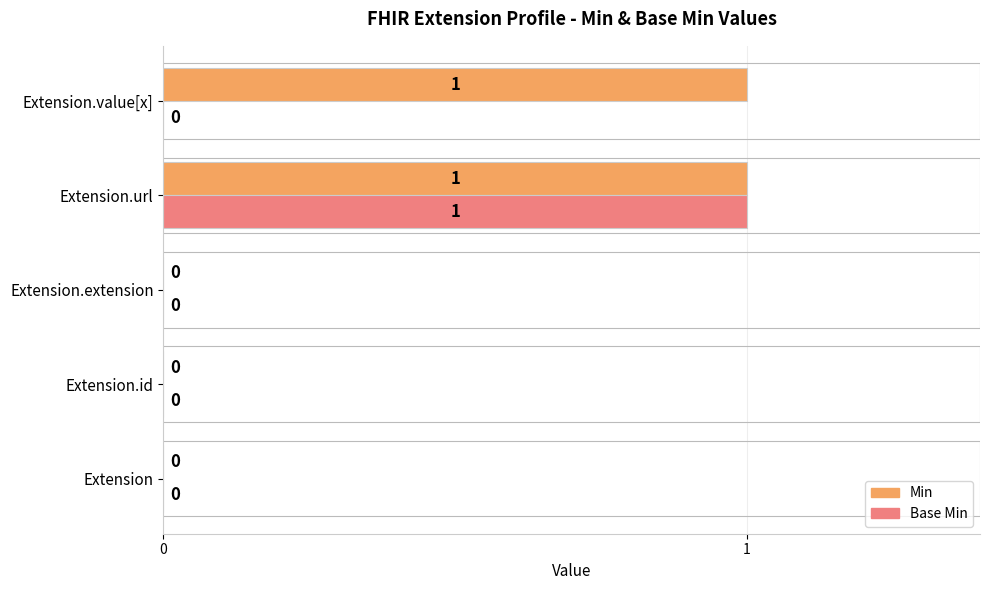

How many data points in Min are above 0?

2